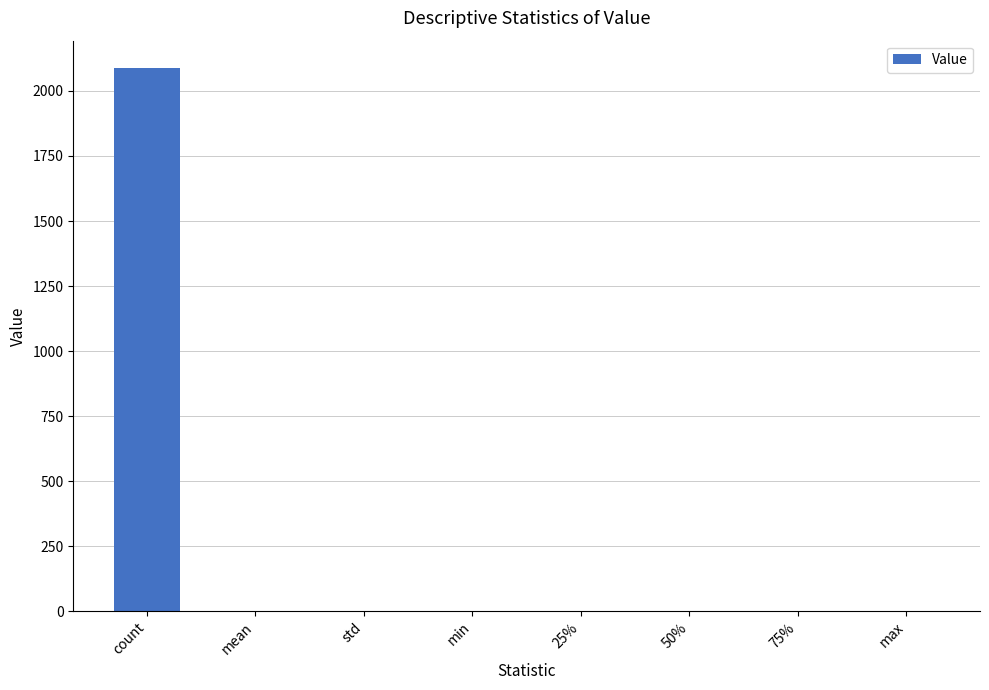

Count the number of categories in the chart.

8